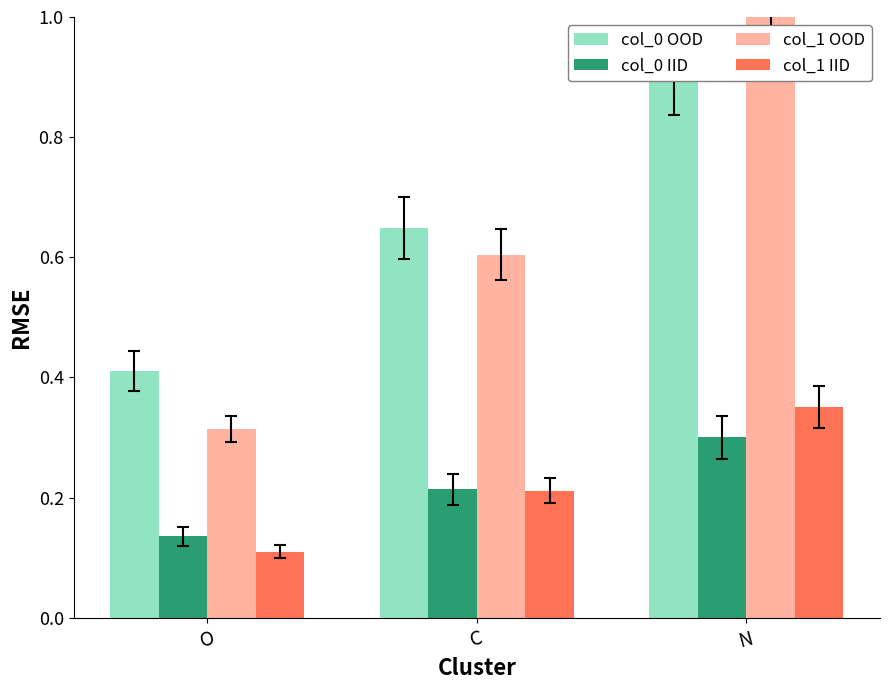

What is the value of the col_1 IID bar at the 1st from the left?

0.1